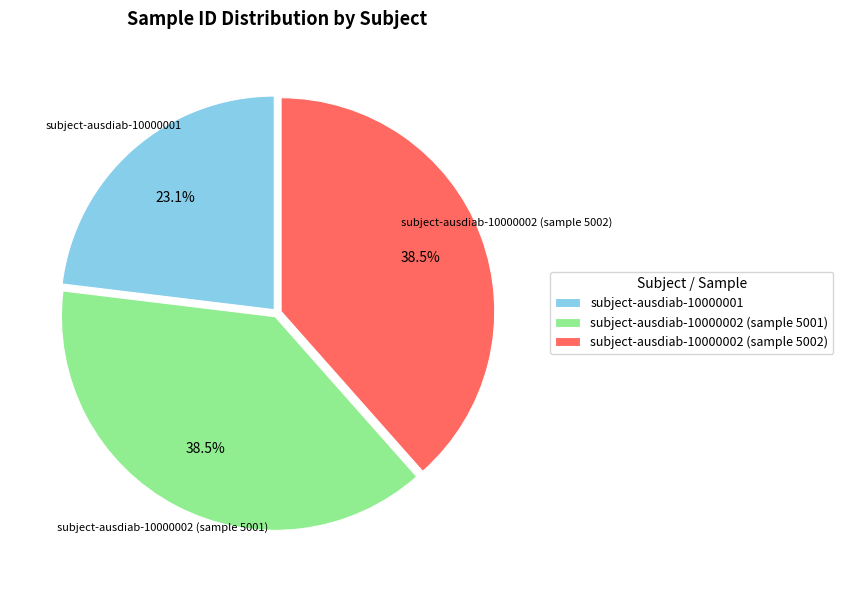

Does subject-ausdiab-10000002 (sample 5001) represent more than half of the total?

No